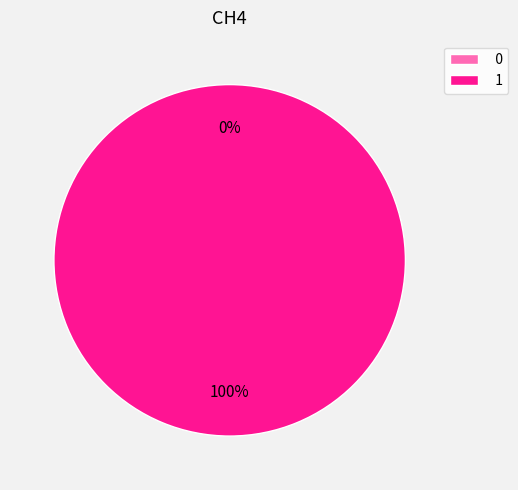

Count the number of slices in the pie.

2